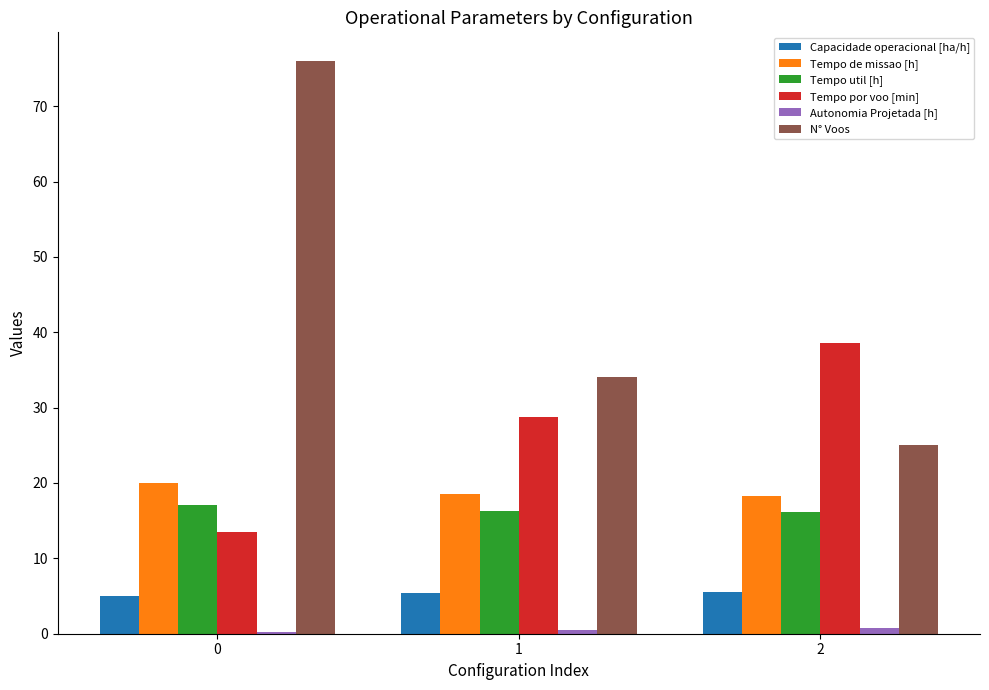

How many data points in Tempo por voo [min] are above 28?

2